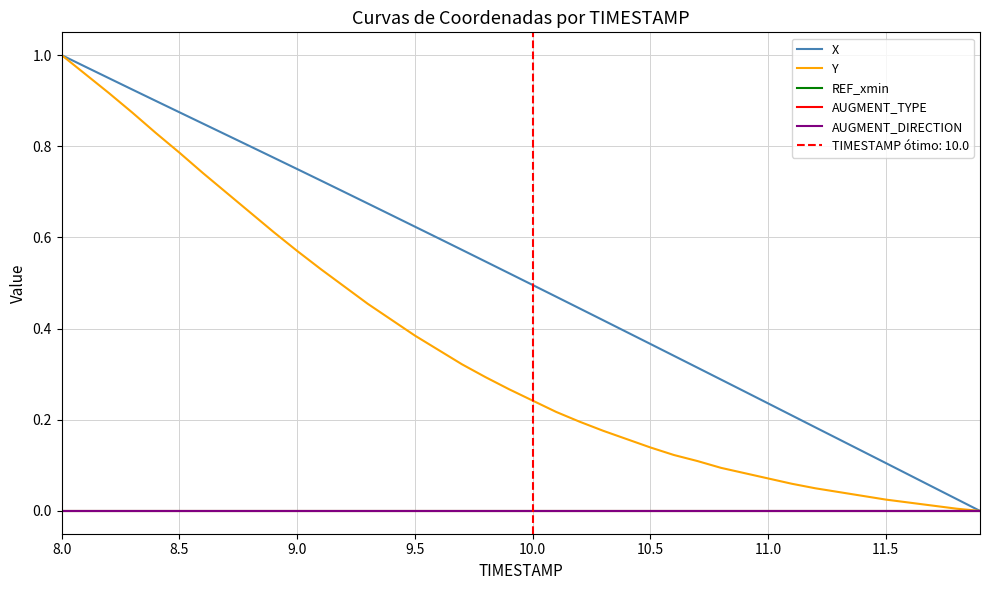

Is the value of AUGMENT_TYPE at 29 greater than the value of X at 38?

No